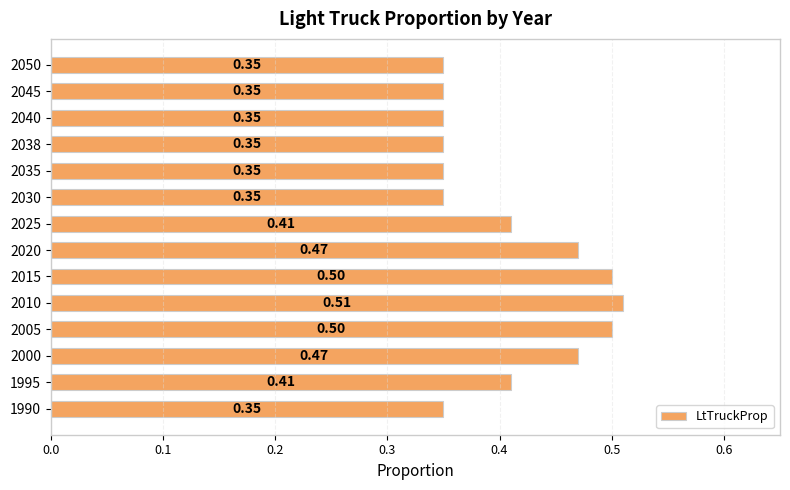

What is the sum of the values at 2030 and 2020?

0.8